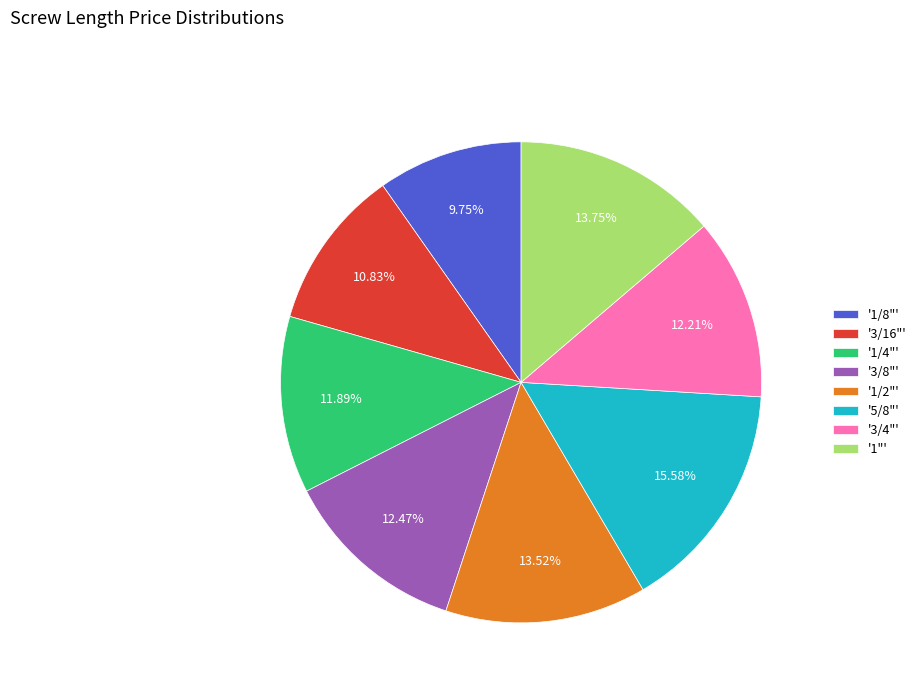

Combined, do '1/4"' and '1"' account for over 50%?

No